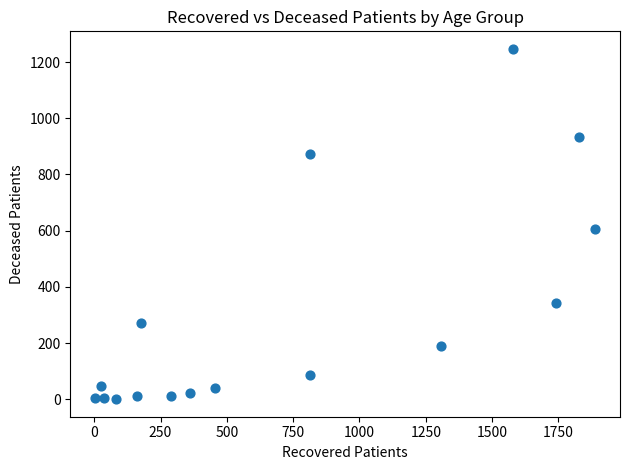

What is the range of X values (max minus min)?

1884